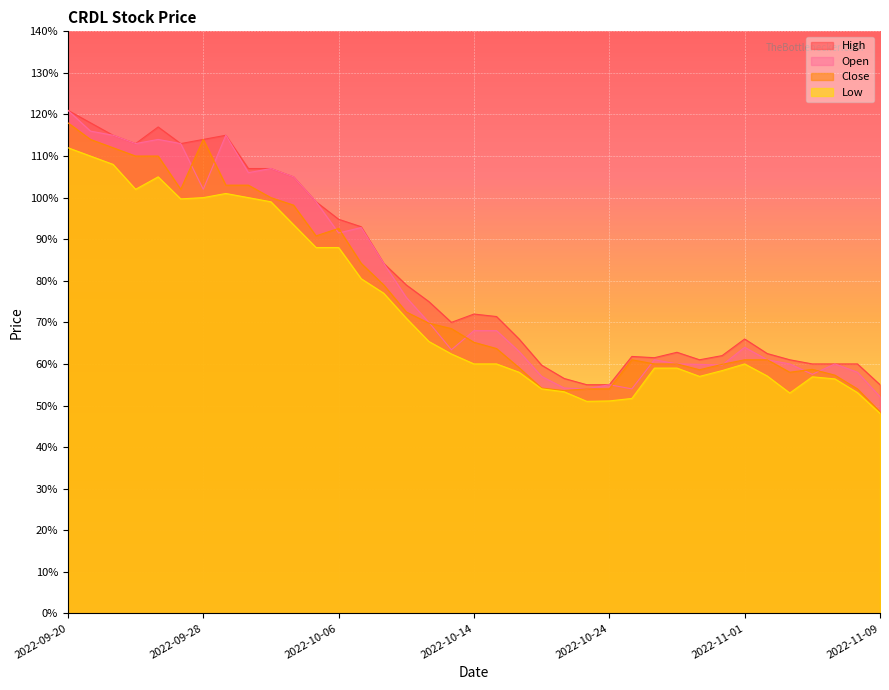

True or false: Open has a value of 1.5 at 2022-10-07.

False